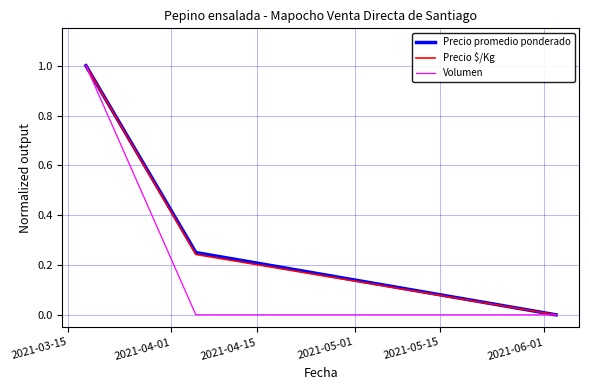

What is the greatest value displayed?

1.0